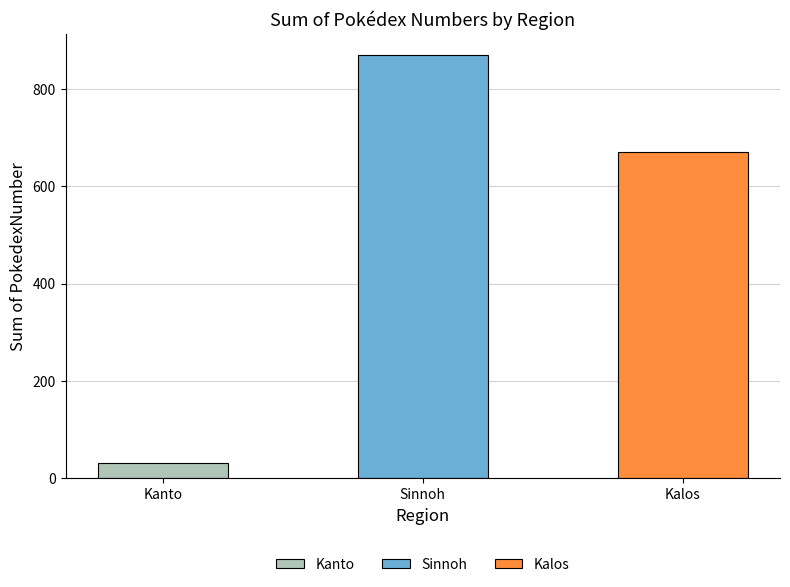

Count the number of values greater than 420.

2